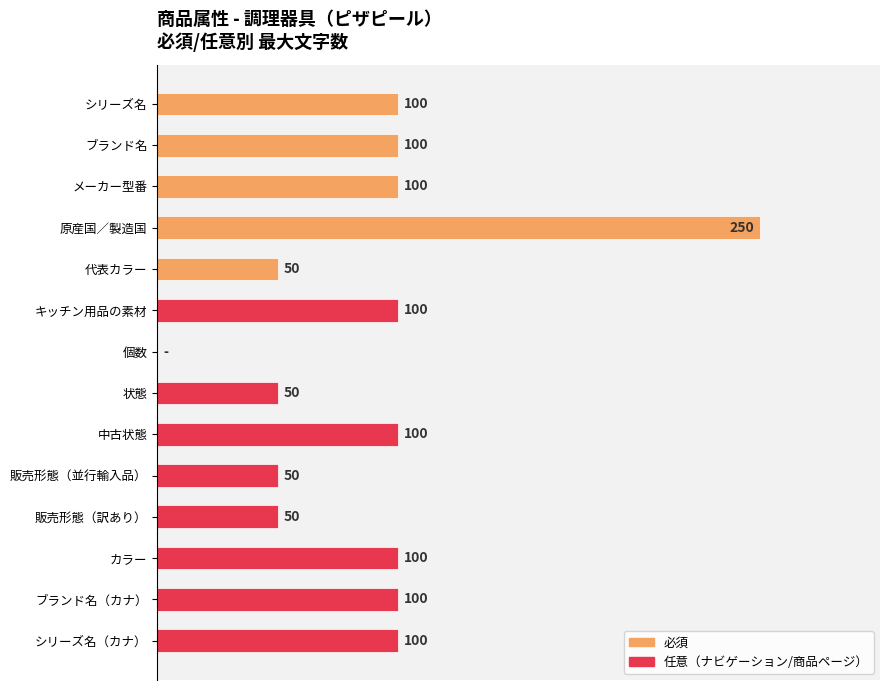

Between 販売形態（訳あり） and 個数, which is larger?

販売形態（訳あり）